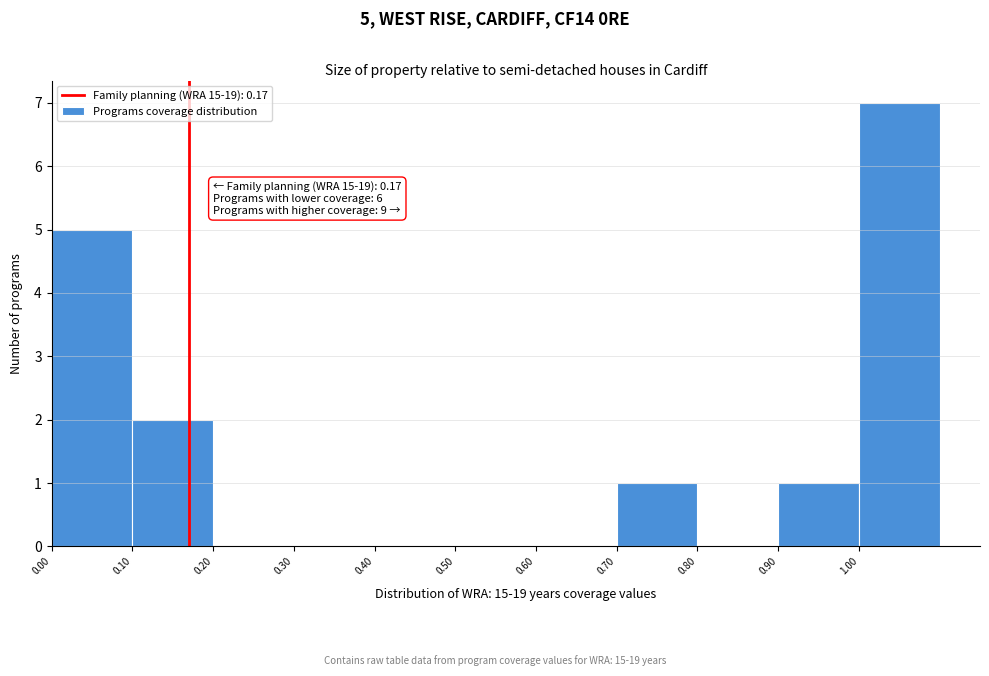

Over which range of the x-axis is the bar tallest?

1.0 to 1.1